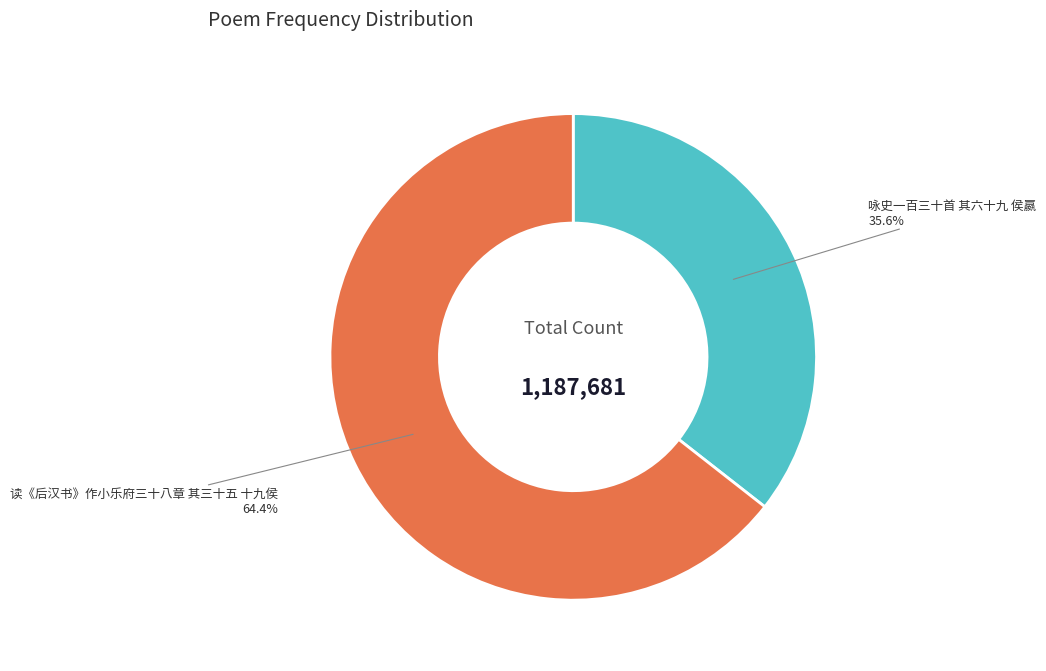

Is there a majority slice in this chart?

Yes